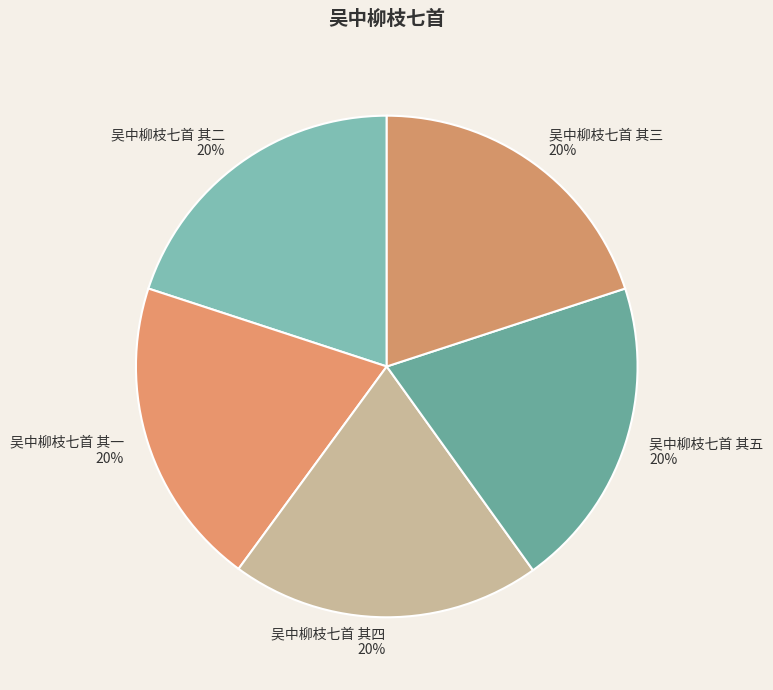

Combined, do 吴中柳枝七首 其二 and 吴中柳枝七首 其四 account for over 50%?

No